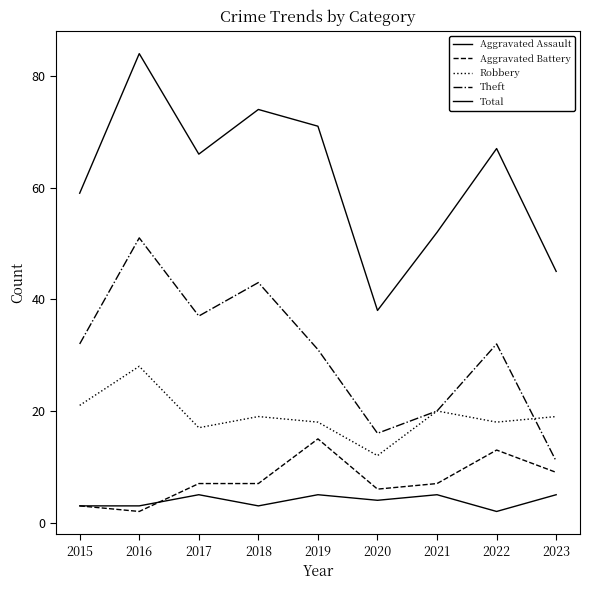

List the series in order of their peak value, lowest first.

Aggravated Assault, Aggravated Battery, Robbery, Theft, Total